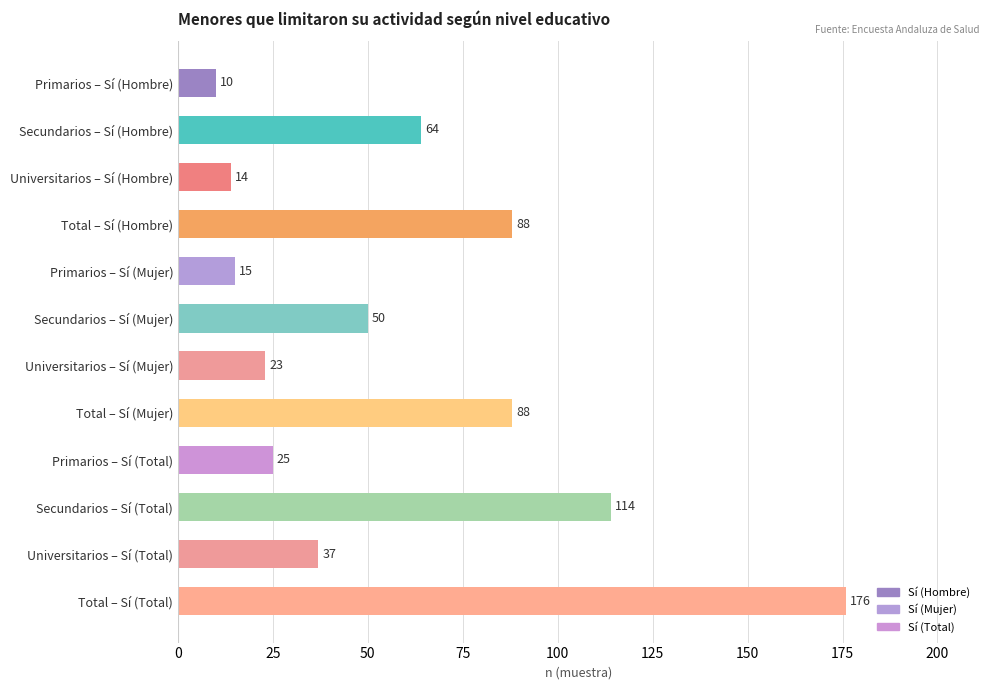

What is the label of the 7th bar from the top?

Universitarios – Sí (Mujer)